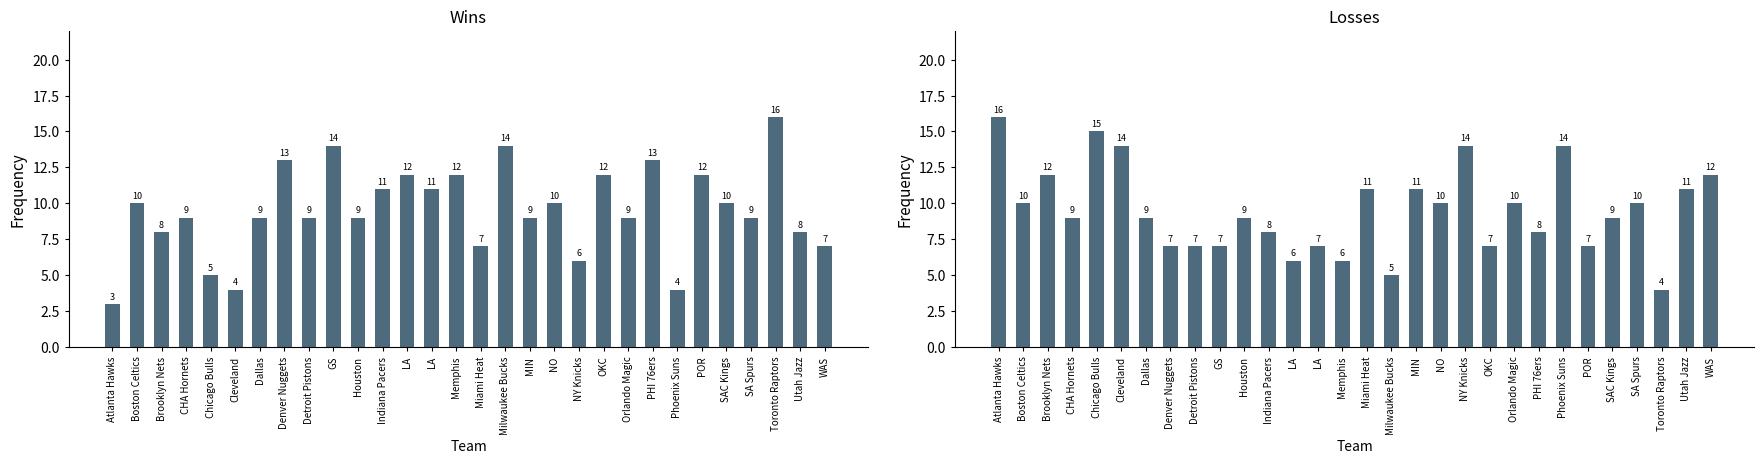

Is it true that L equals 14 at Cleveland?

True